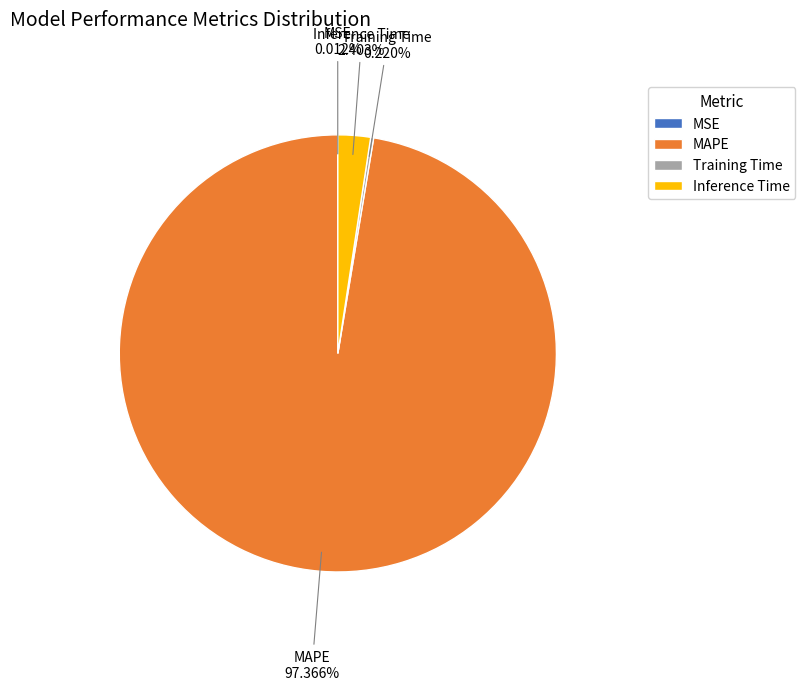

Do MAPE and Inference Time together represent more than half of the pie?

Yes